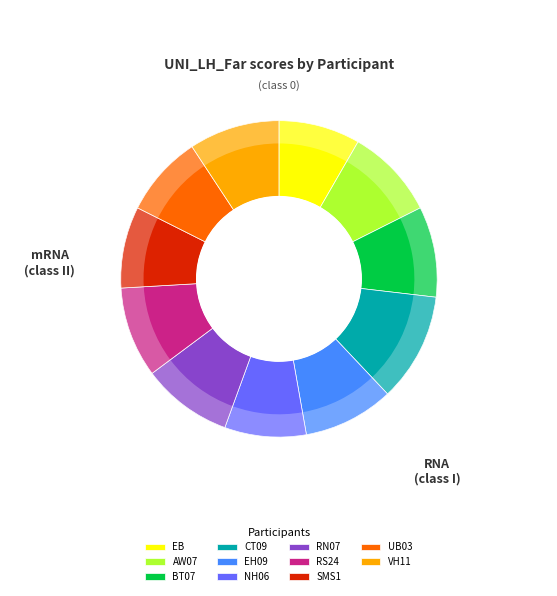

Which has a higher value, AW07 or EH09?

AW07